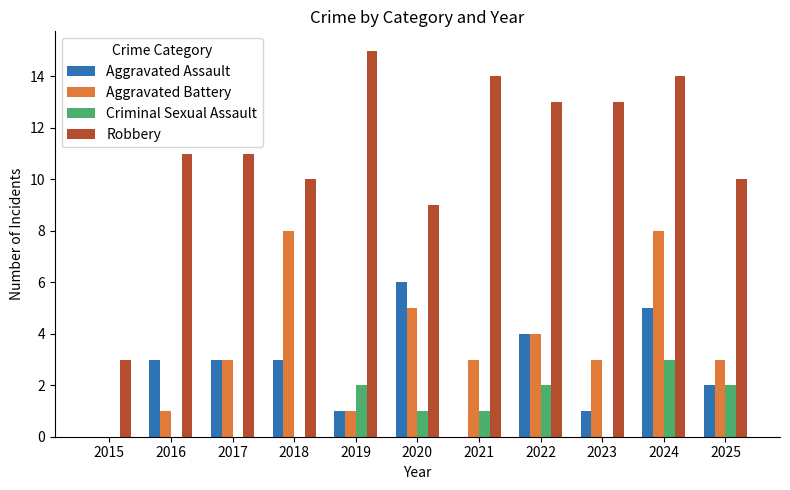

Reading left to right, what are all the values shown in this chart?

Aggravated Assault: 0	3	3	3	1	6	0	4	1	5	2
Aggravated Battery: 0	1	3	8	1	5	3	4	3	8	3
Criminal Sexual Assault: 0	0	0	0	2	1	1	2	0	3	2
Robbery: 3	11	11	10	15	9	14	13	13	14	10